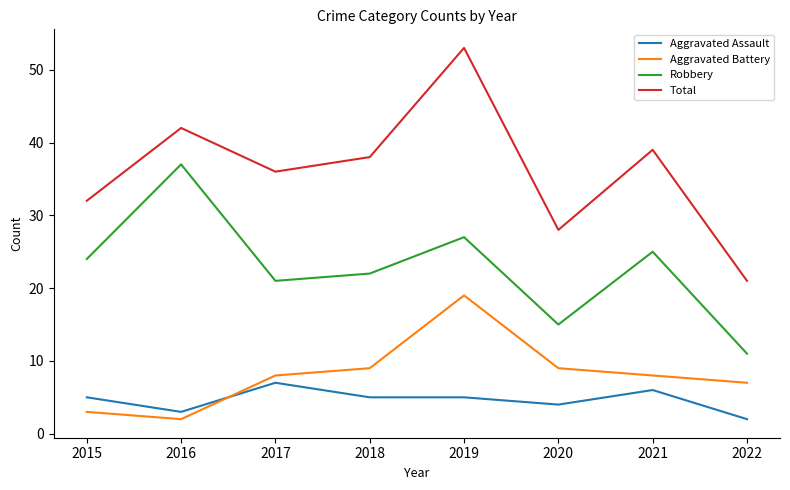

What is the sum of all Aggravated Assault values?

37